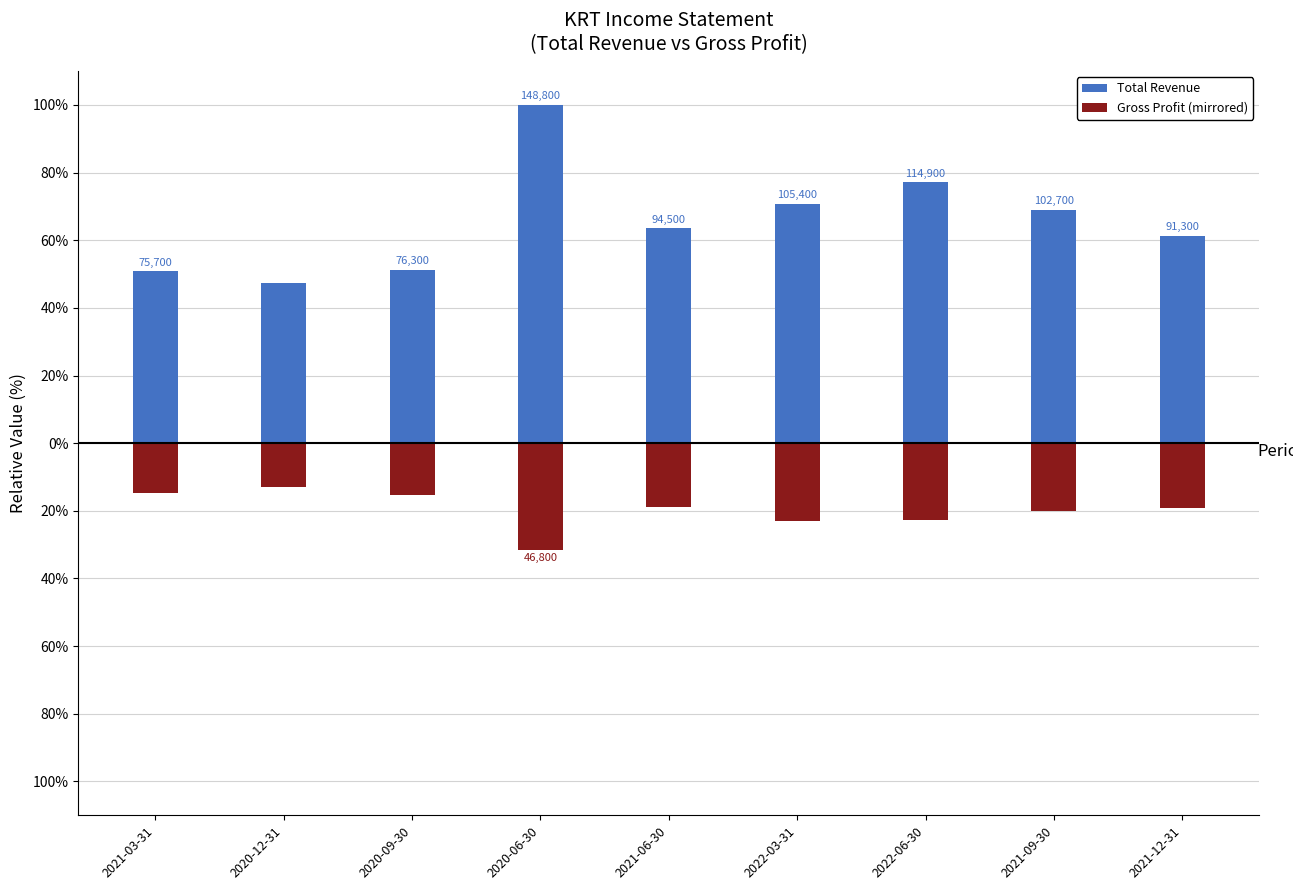

True or false: Total Revenue has a value of 63.5 at 2021-06-30.

True